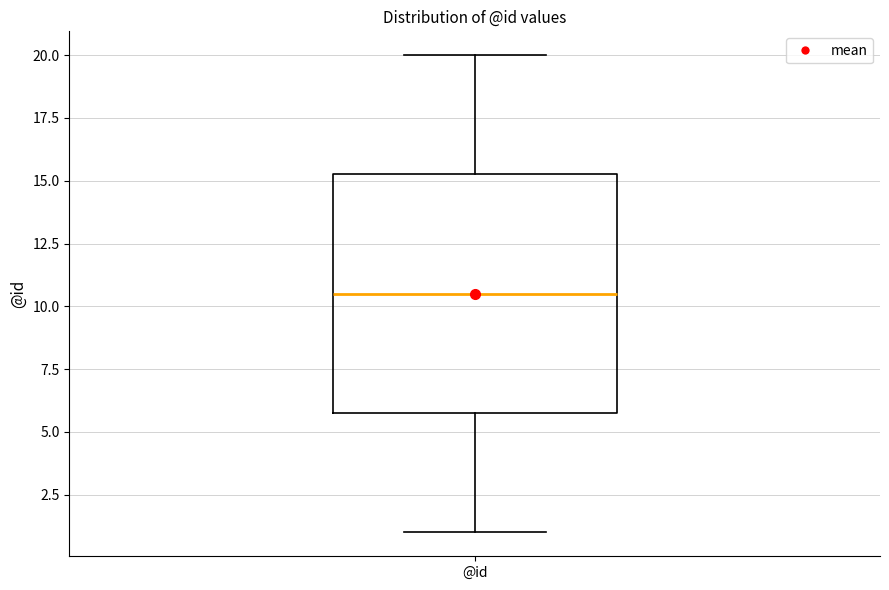

Transcribe this box plot: give where the median line is, the range the box spans, and where the two whiskers end, as read against the y-axis. The values are not printed on the chart, so give them approximately, as read against the axis.

median 10.5, box 6.0 to 15.5, whiskers 1.0 to 20.0